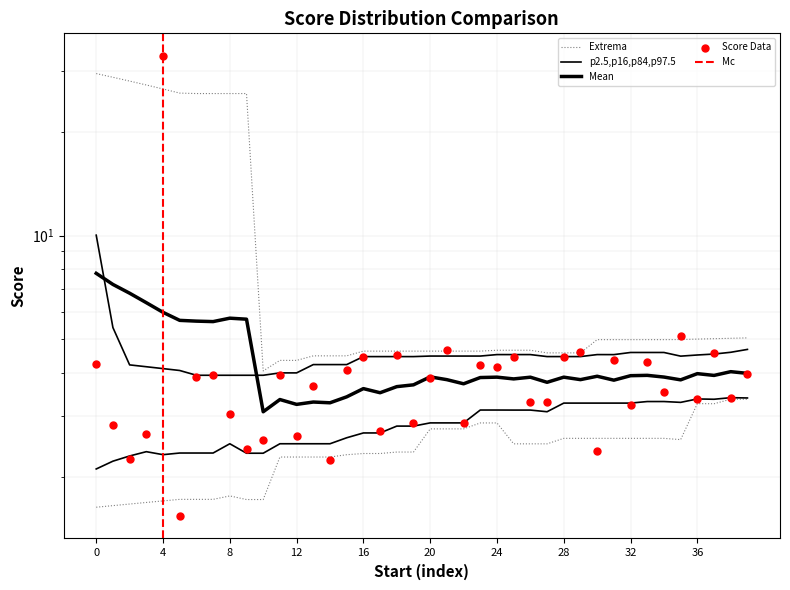

What is the ratio of the value at 15 to the value at 10?

1.6